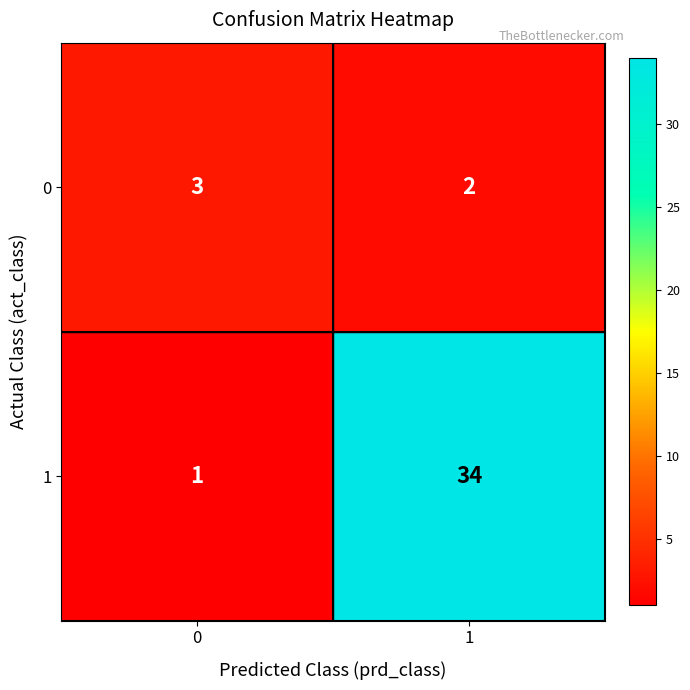

How many data points does each series have?

2